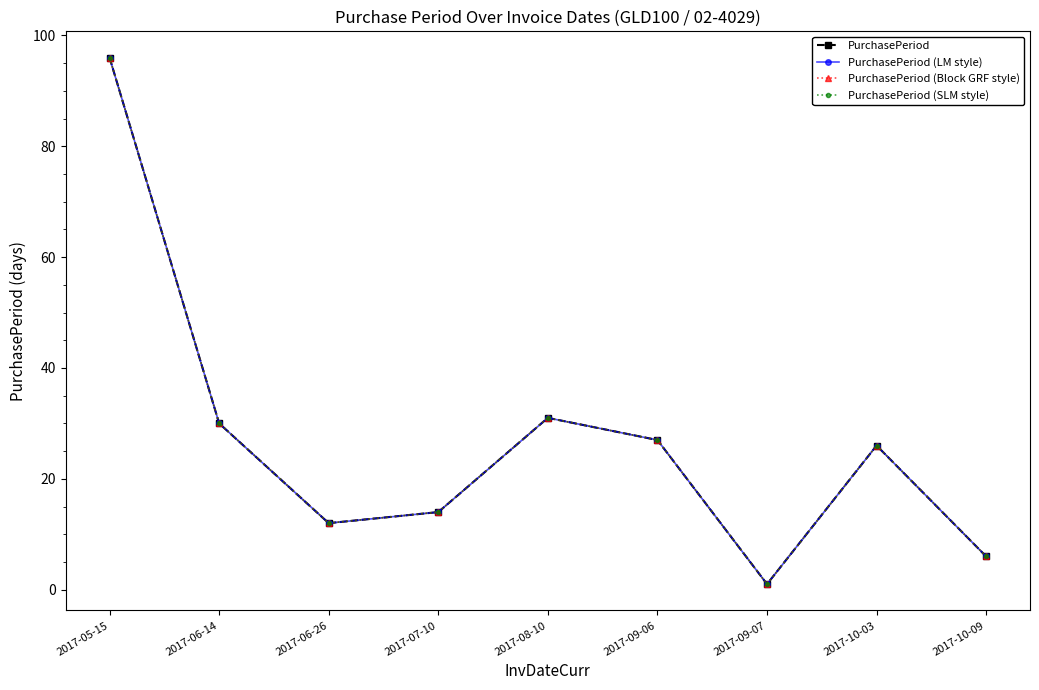

What is the maximum value for PurchasePeriod (LM style)?

96